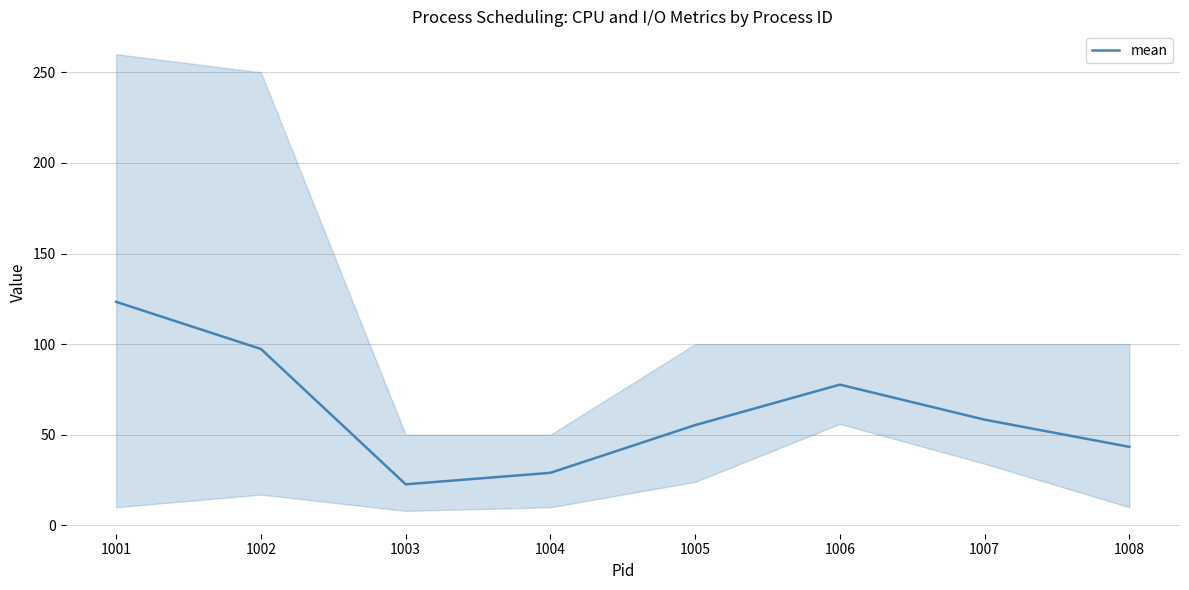

What is the greatest value displayed?

123.3